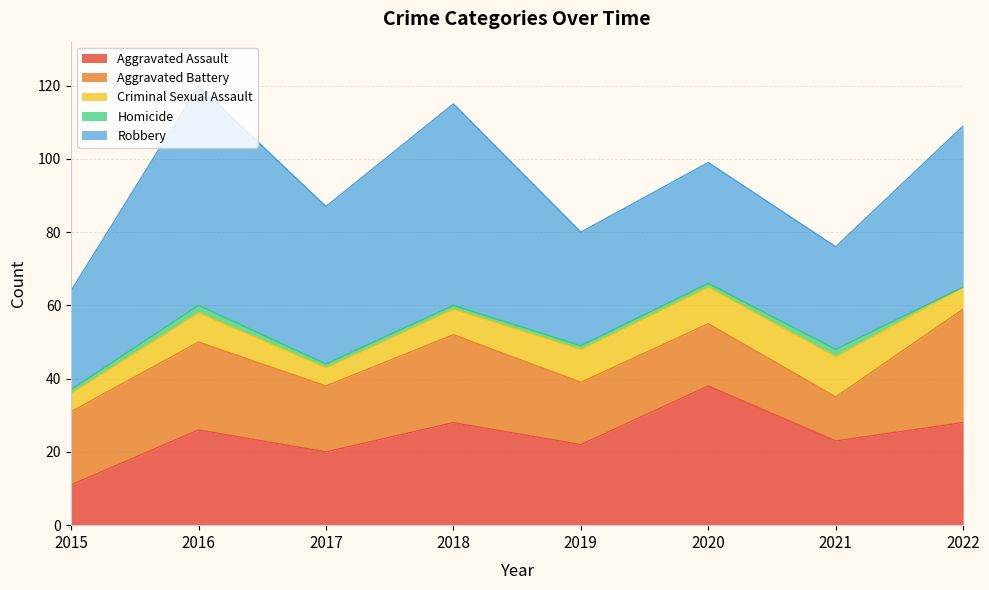

Reading left to right, what are all the values shown in this chart?

Aggravated Assault: 2015=11	2016=26	2017=20	2018=28	2019=22	2020=38	2021=23	2022=28
Aggravated Battery: 2015=20	2016=24	2017=18	2018=24	2019=17	2020=17	2021=12	2022=31
Criminal Sexual Assault: 2015=5	2016=8	2017=5	2018=7	2019=9	2020=10	2021=11	2022=6
Homicide: 2015=1	2016=2	2017=1	2018=1	2019=1	2020=1	2021=2	2022=0
Robbery: 2015=27	2016=60	2017=43	2018=55	2019=31	2020=33	2021=28	2022=44